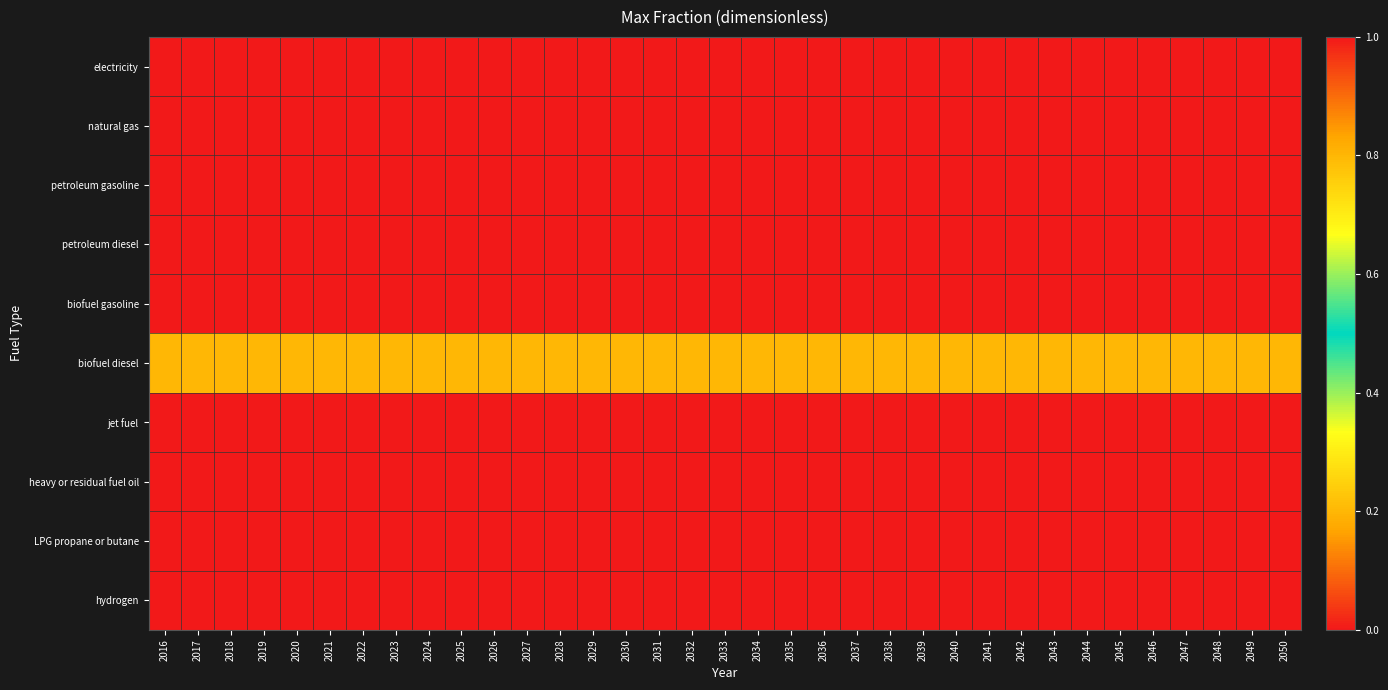

Between 2018 and 2049, which is larger?

2018